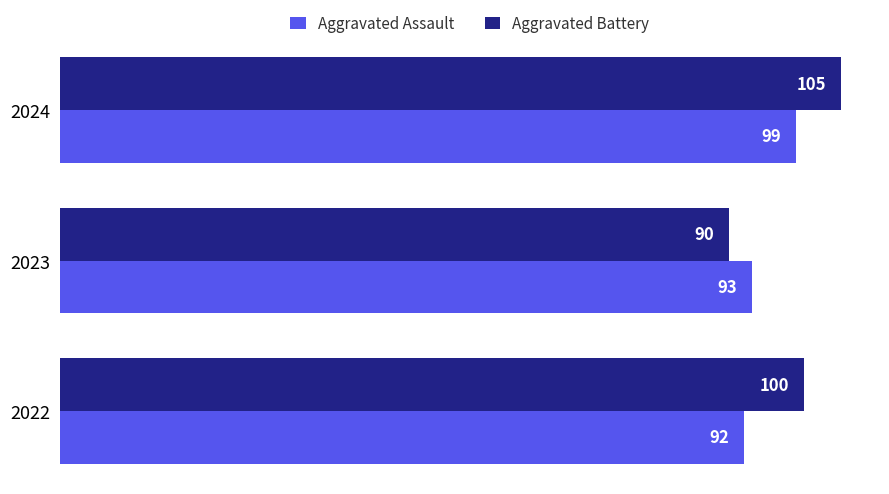

Is the value of Aggravated Assault at 2022 greater than the value of Aggravated Battery at 2022?

No